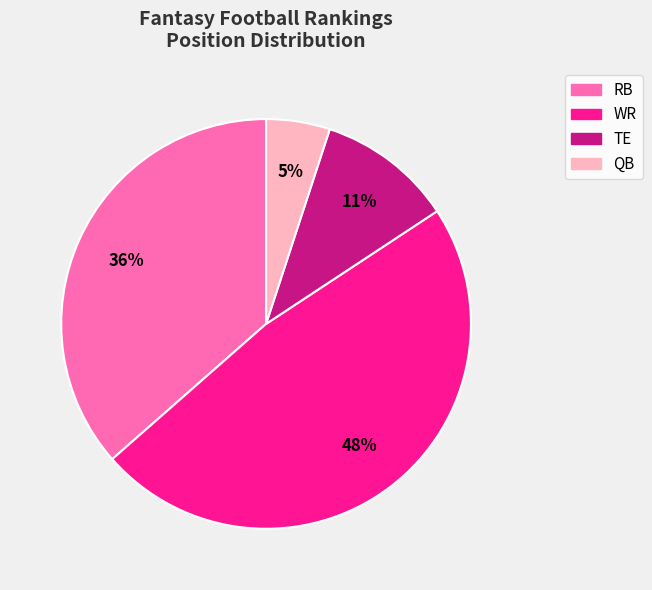

To the nearest percent, what portion does TE represent?

11%